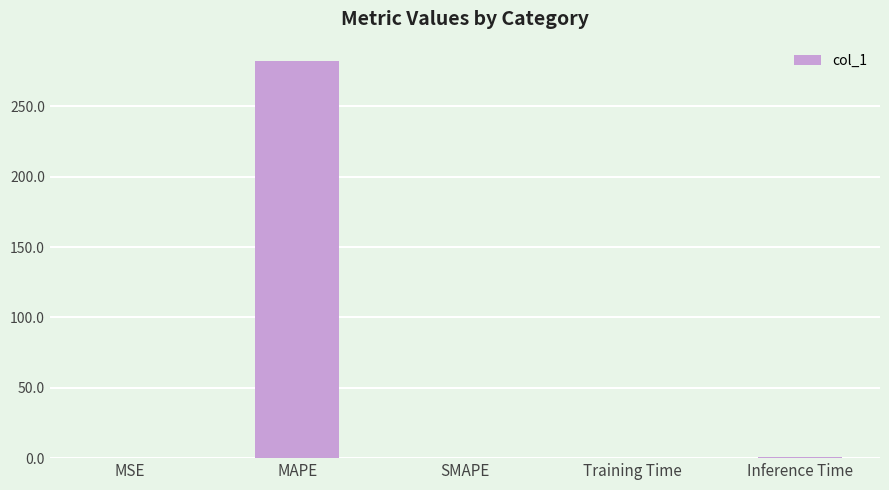

At which category does the chart reach its peak across all series?

MAPE